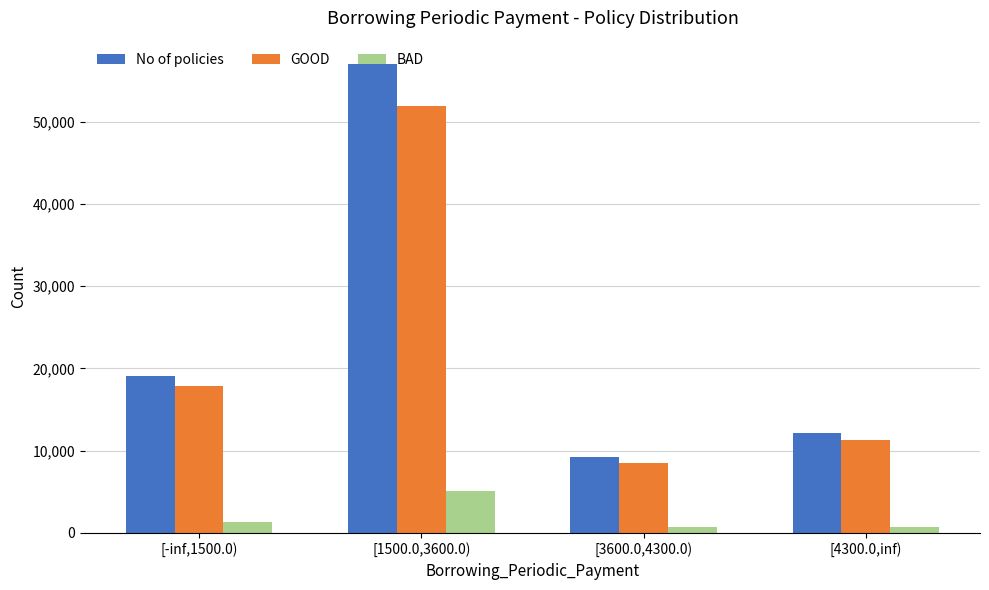

Is it true that No of policies equals 4407 at [-inf,1500.0)?

False